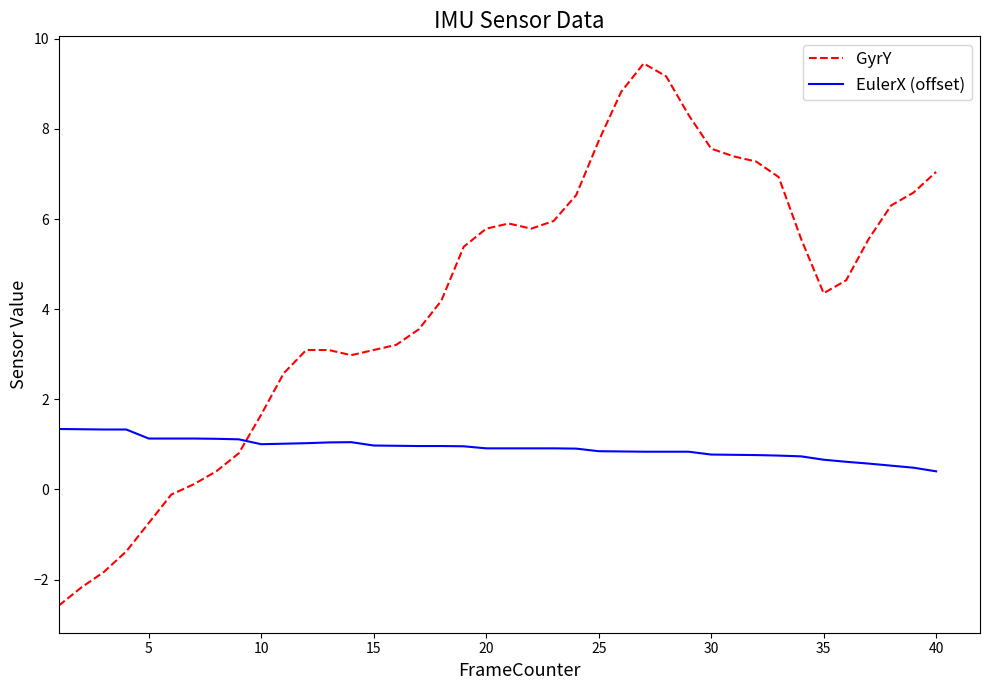

What is the difference between the maximum and minimum values in the EulerX (offset) series?

0.9